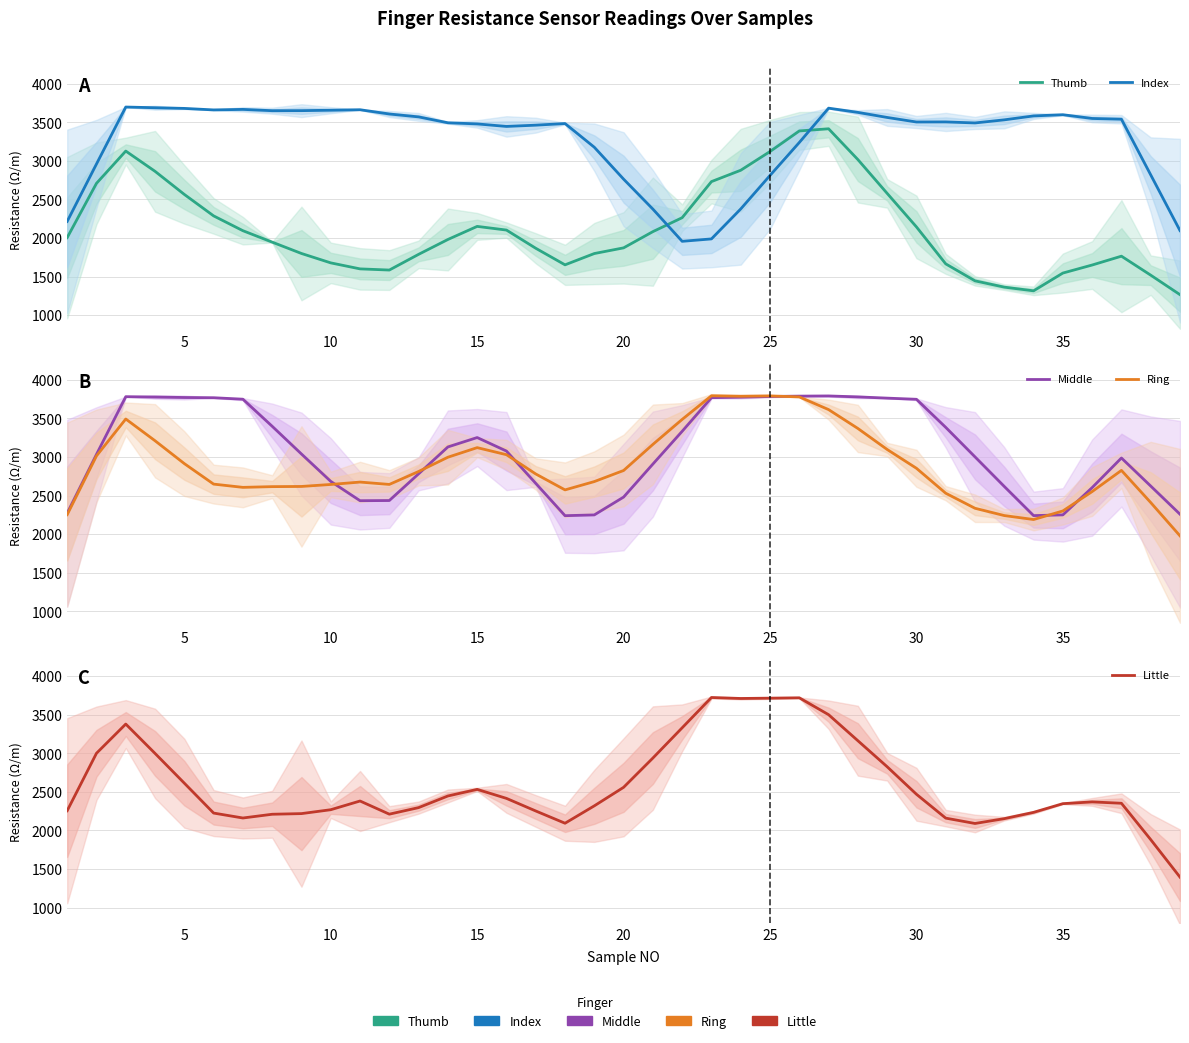

The value of Ring at 37 is 3440.7. True or false?

False